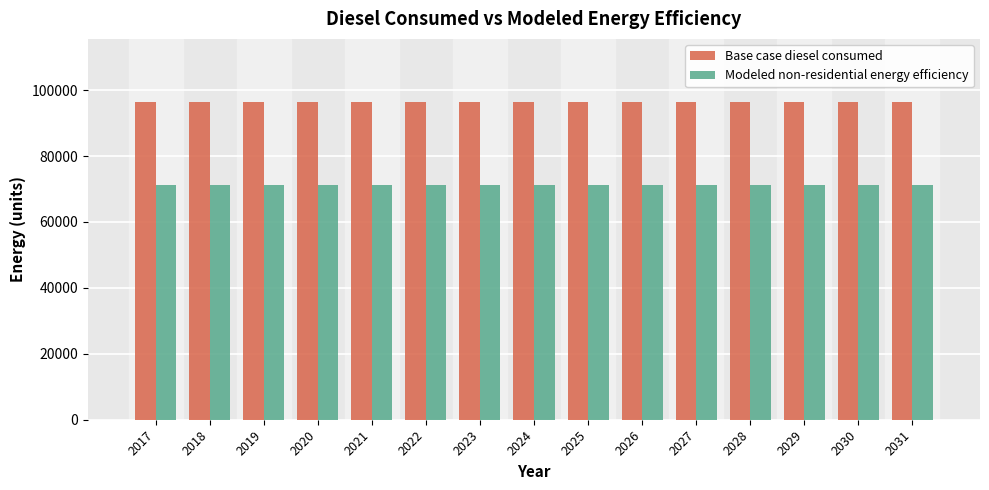

What are all the series names shown in the legend?

Base case diesel consumed, Modeled non-residential energy efficiency